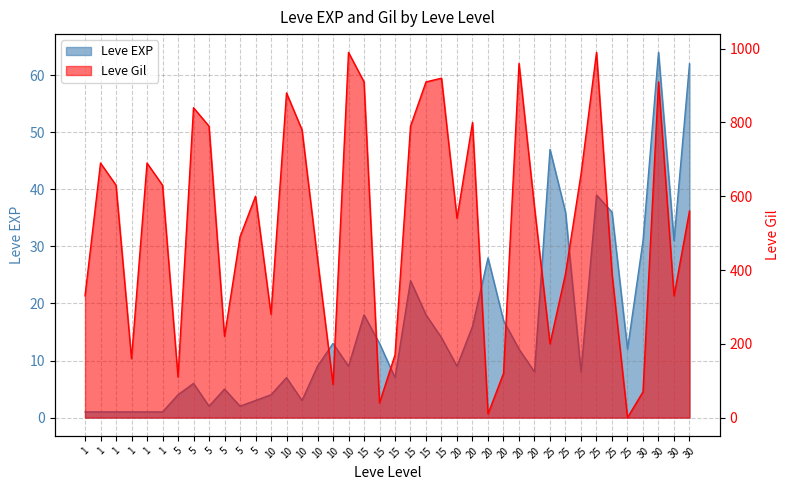

Between 5 and 15, which is larger?

15